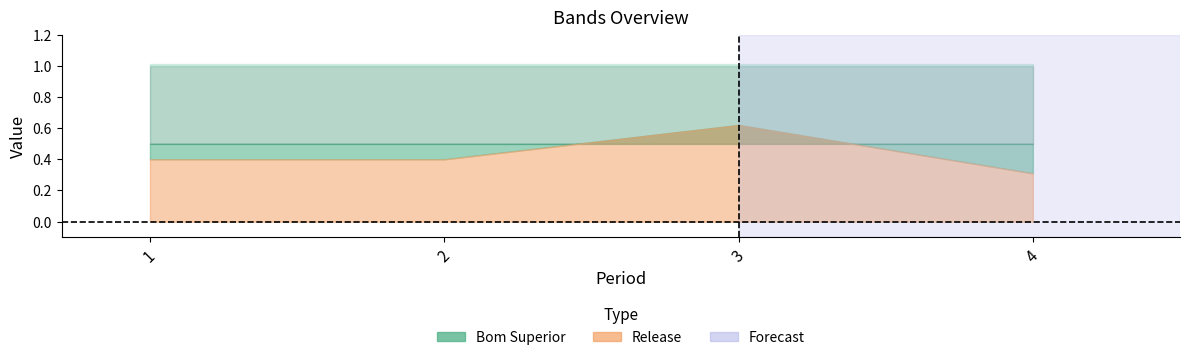

What is the difference between the Release values at 1 and 4?

0.1